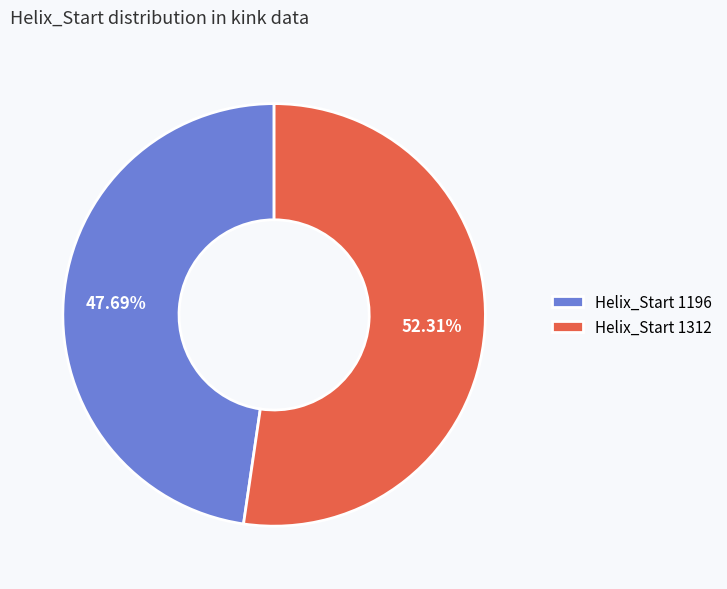

What is the smallest slice in the pie chart?

Helix_Start 1196